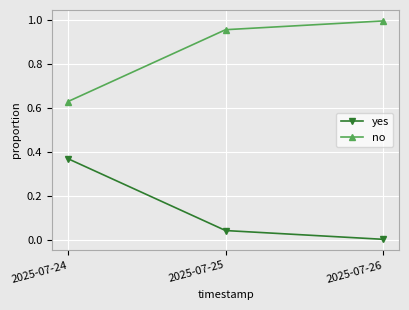

Which series has the largest total across all categories?

no